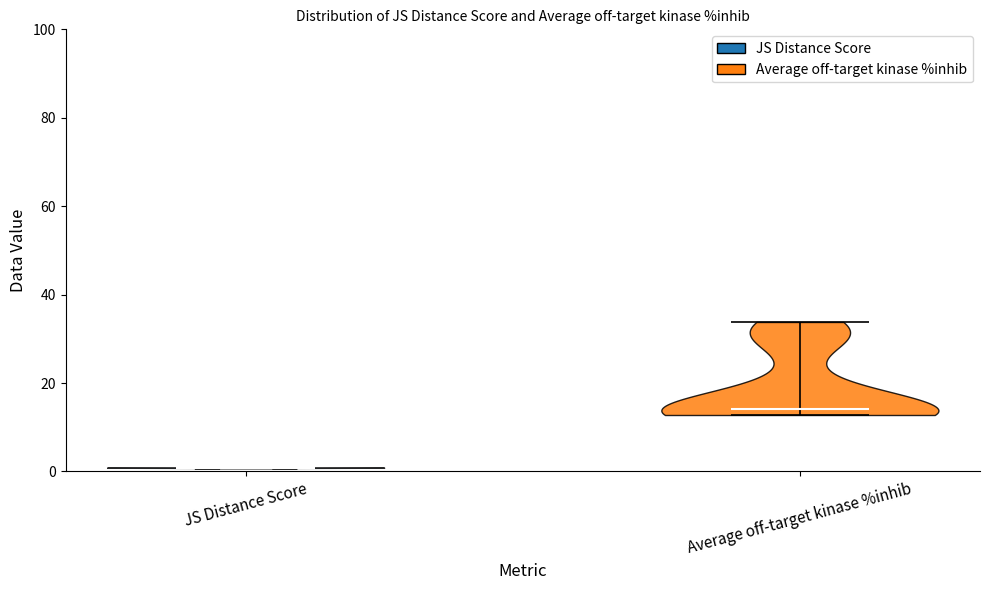

Reading left to right, read every violin against the y-axis: where its median line is, and the lowest and highest points it reaches. The values are not printed on the chart, so give them approximately, as read against the axis.

JS Distance Score: median line 0, lowest point 0, highest point 0
Average off-target kinase %inhib: median line 14, lowest point 12, highest point 34